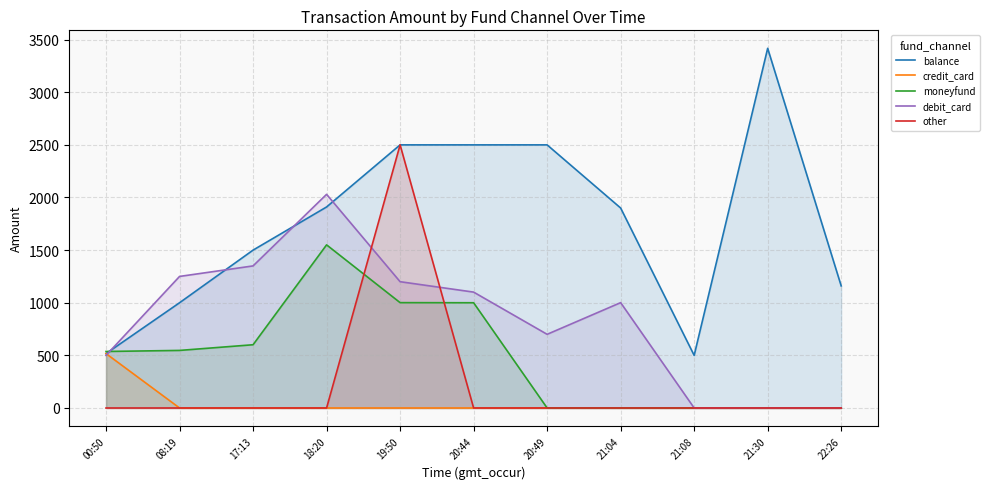

Reading left to right, extract all data points from this chart.

balance: 517.0	1000.0	1500.0	1910.0	2500.0	2500.0	2500.0	1900.0	500.0	3417.4	1160.0
credit_card: 517.0	0.0	0.0	0.0	0.0	0.0	0.0	0.0	0.0	0.0	0.0
moneyfund: 537.0	547.0	601.0	1550.0	1001.0	1000.0	0.0	0.0	0.0	0.0	0.0
debit_card: 500.0	1250.0	1350.0	2030.0	1200.0	1101.1	700.0	1001.0	0.0	0.0	0.0
other: 0.0	0.0	0.0	0.0	2500.0	0.0	0.0	0.0	0.0	0.0	0.0